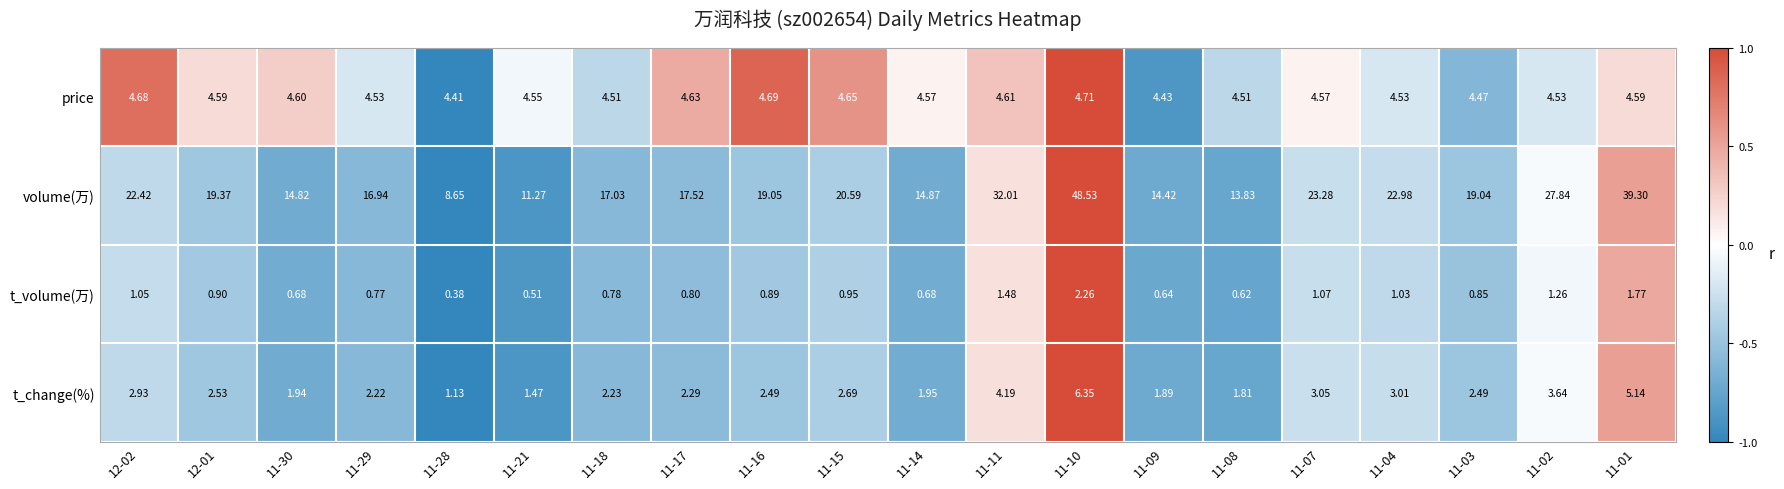

What is the total value across all series at 11-21?

17.8